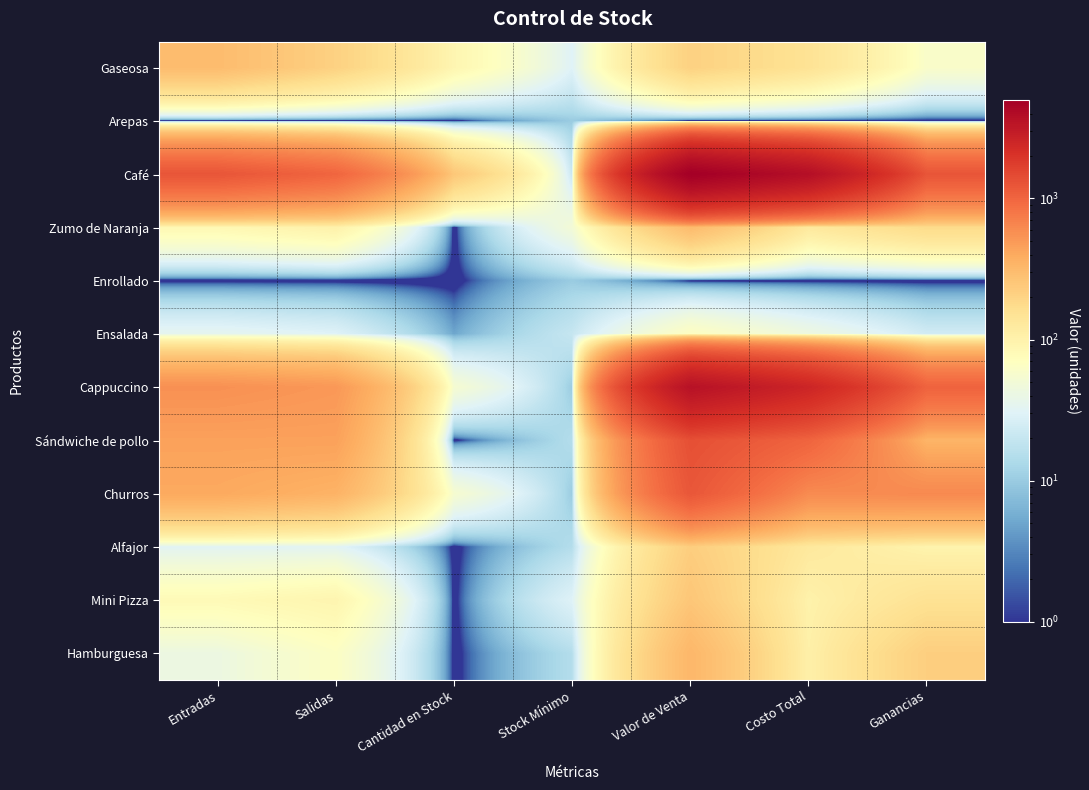

At which category is the sum across all series the highest?

Valor de Venta